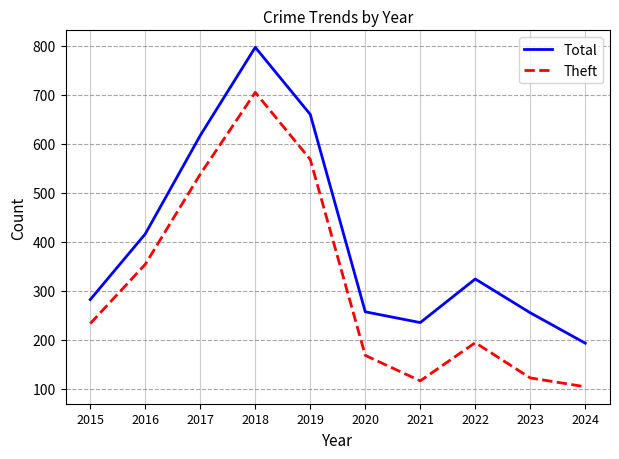

Does the chart display data point markers on the line(s)?

No